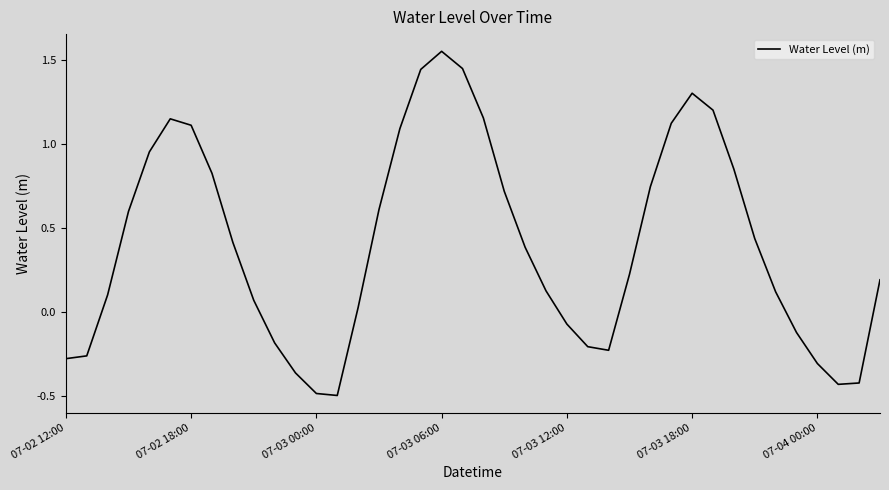

What is the difference between the maximum and minimum values?

2.0